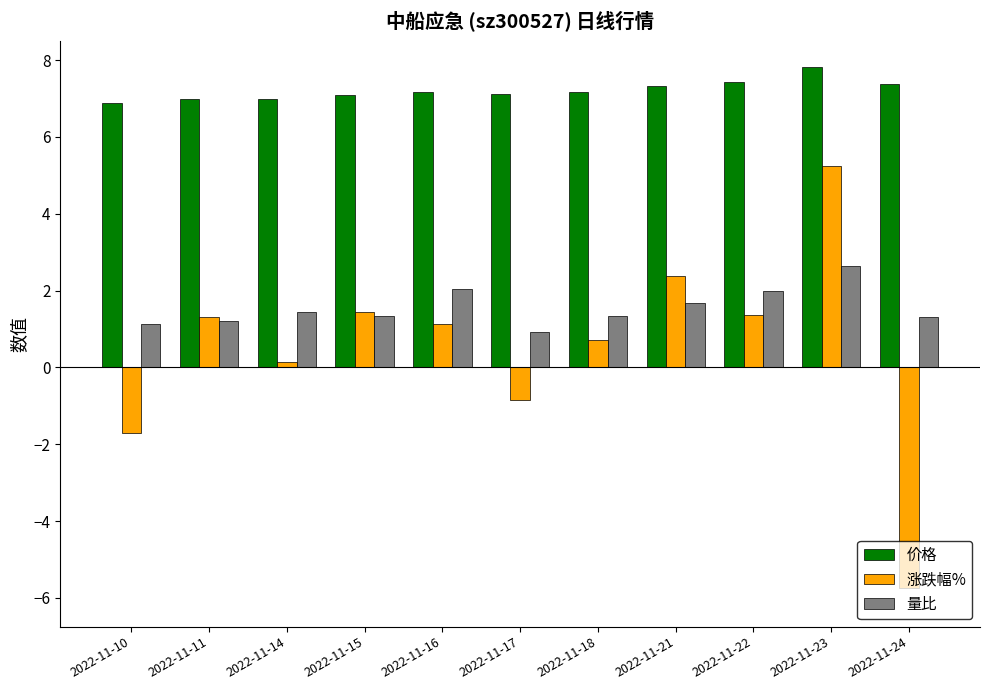

How many negative values does the 涨跌幅% series have?

3